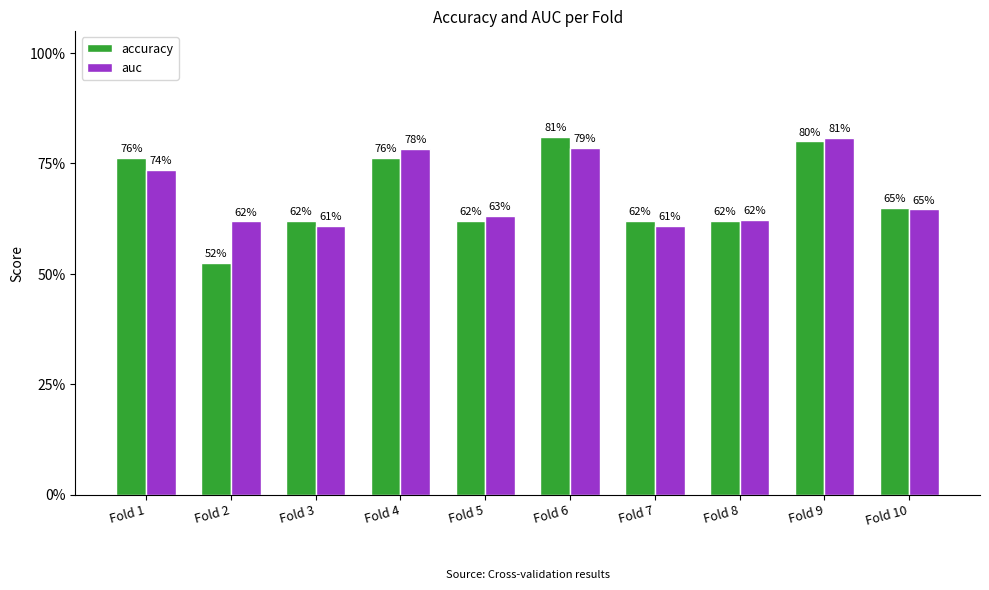

Which series has the largest total across all categories?

auc